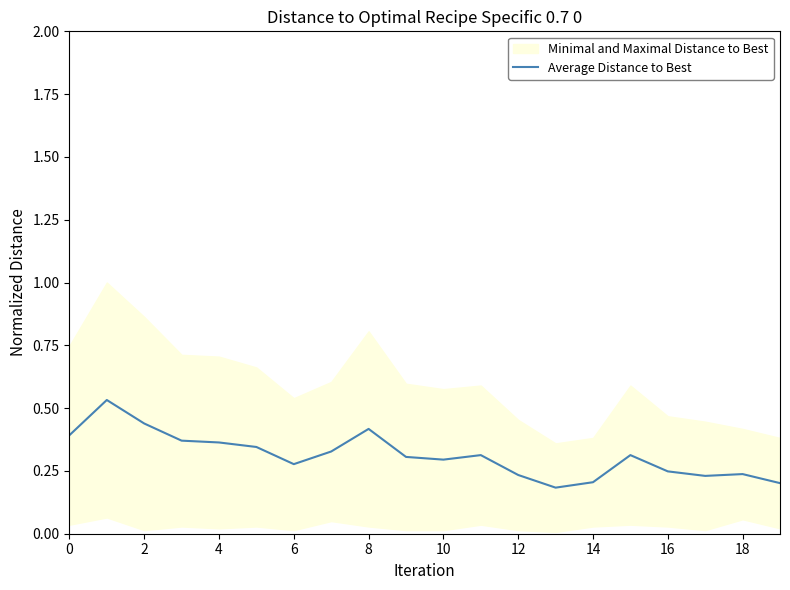

True or false: there are more than 0 points higher than both neighbors.

True